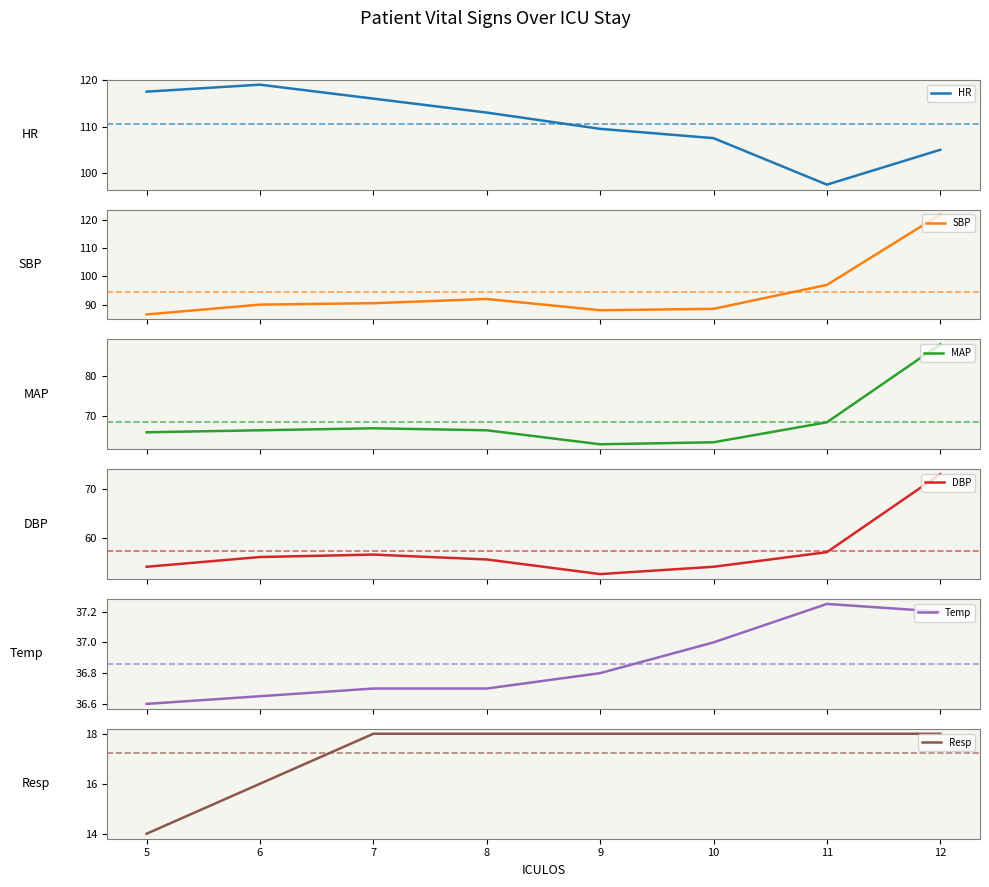

What is the lowest value of the SBP series?

86.5